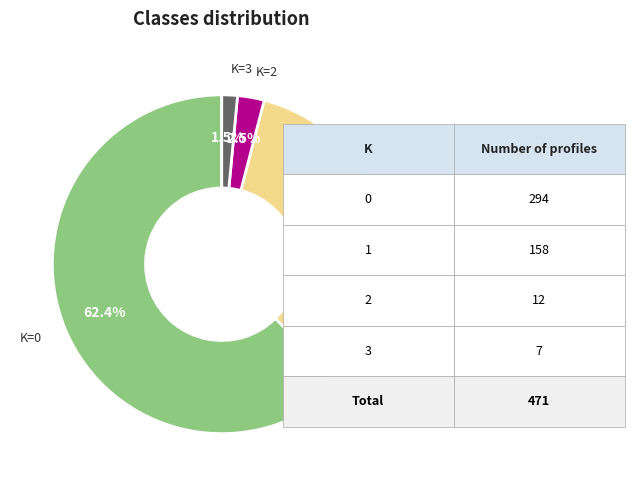

Which has a higher value, K=3 or K=1?

K=1